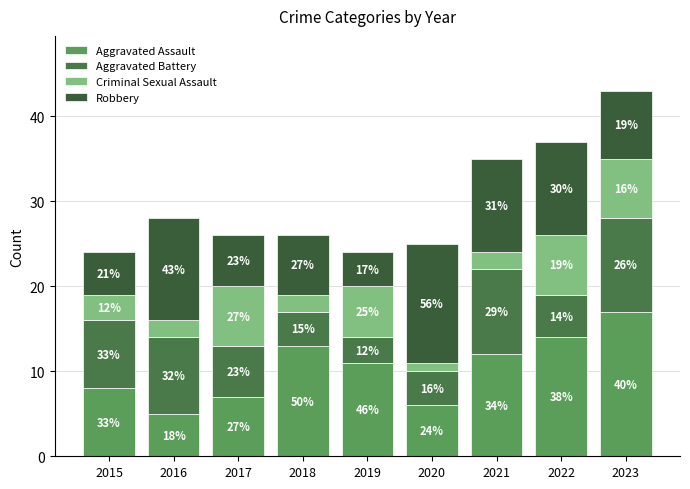

Where is Aggravated Battery nearest to the value 7?

2015